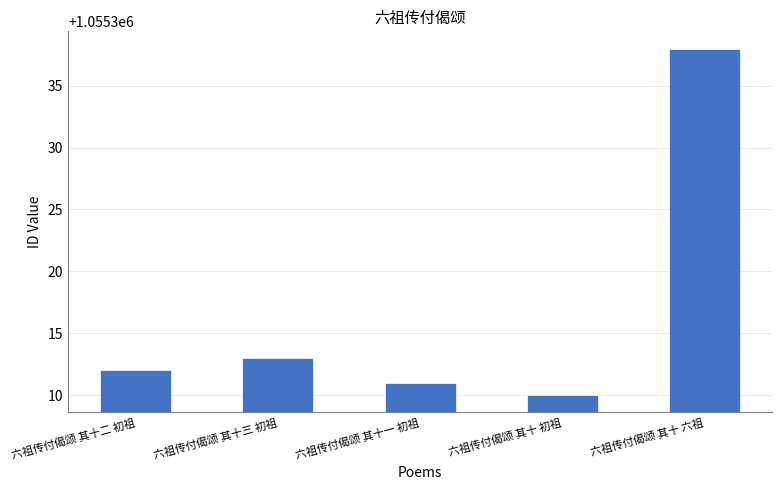

Reading left to right, what are all the values shown in this chart?

六祖传付偈颂 其十二 初祖=1055312	六祖传付偈颂 其十三 初祖=1055313	六祖传付偈颂 其十一 初祖=1055311	六祖传付偈颂 其十 初祖=1055310	六祖传付偈颂 其十 六祖=1055338